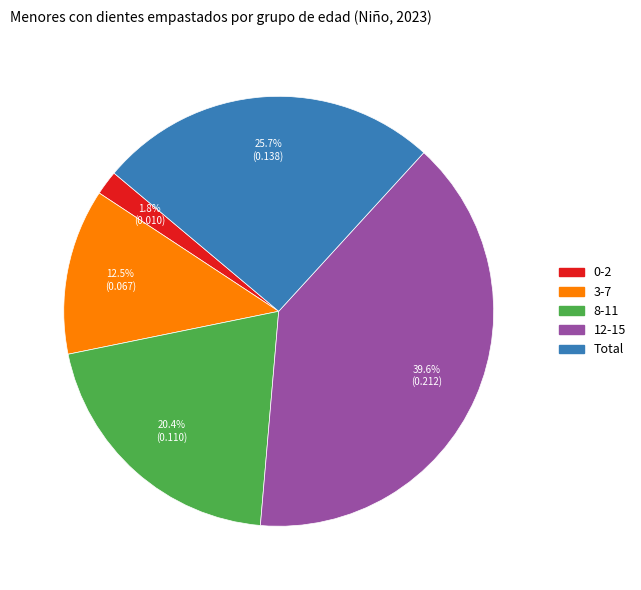

Is it true that 12-15 is 40% of the pie?

True